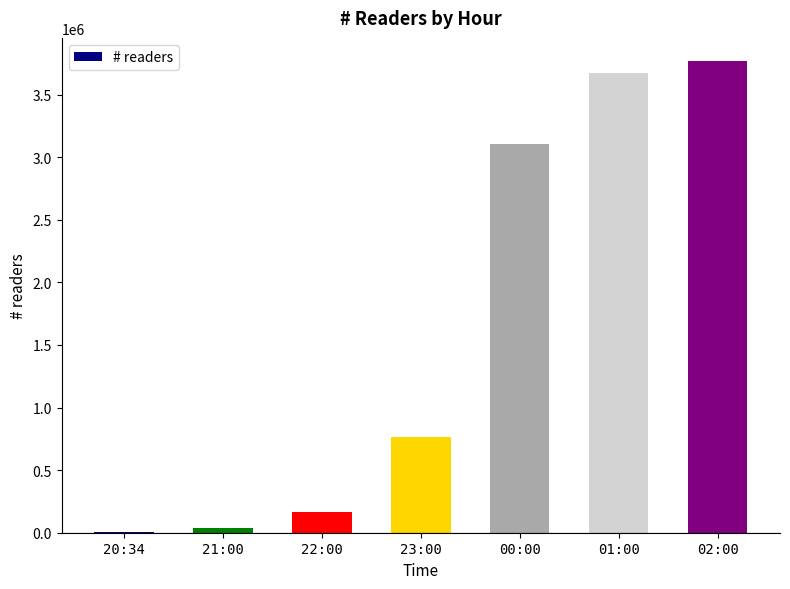

Count the number of data series in this chart.

1